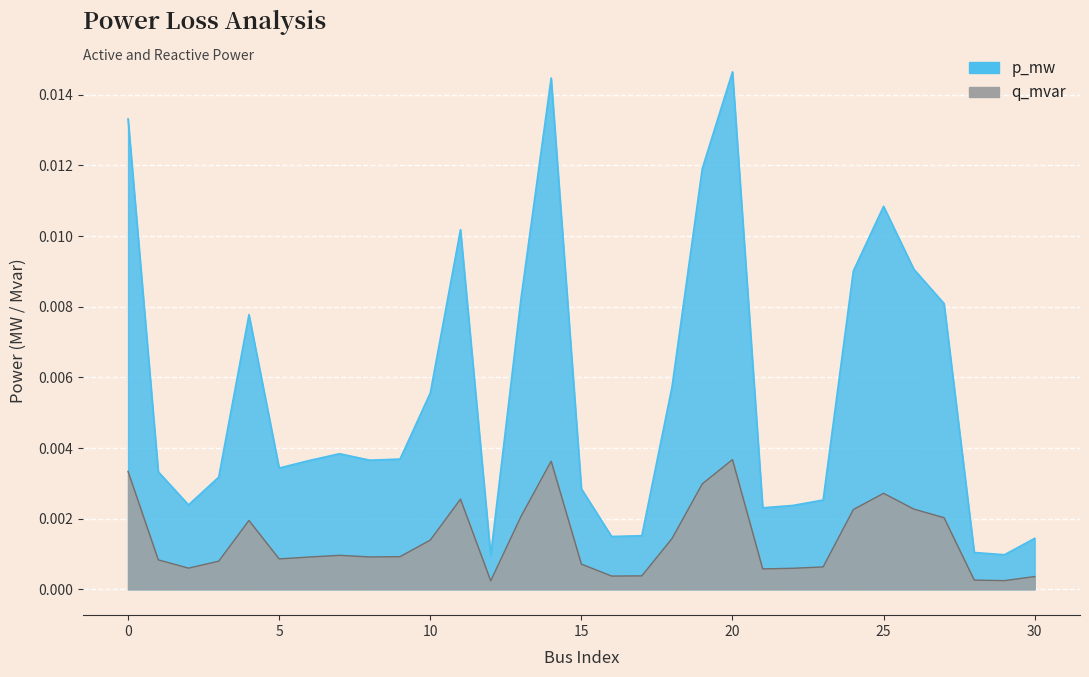

The value of p_mw at 16 is 0.0. True or false?

True